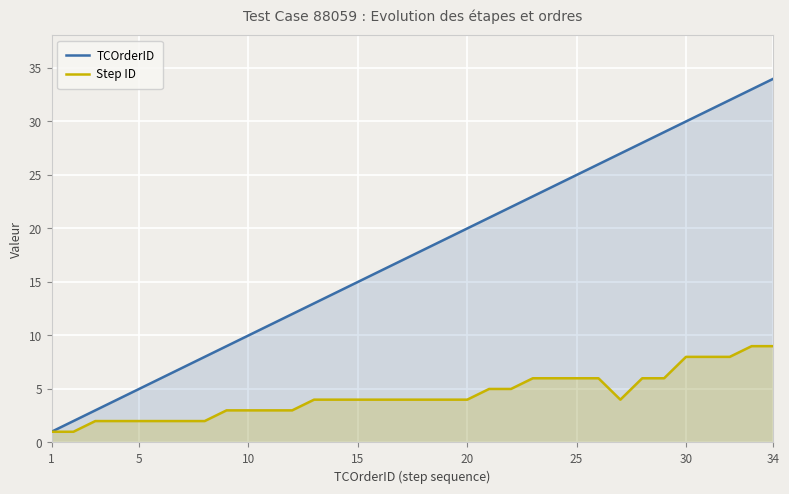

What is the average value of the Step ID series?

4